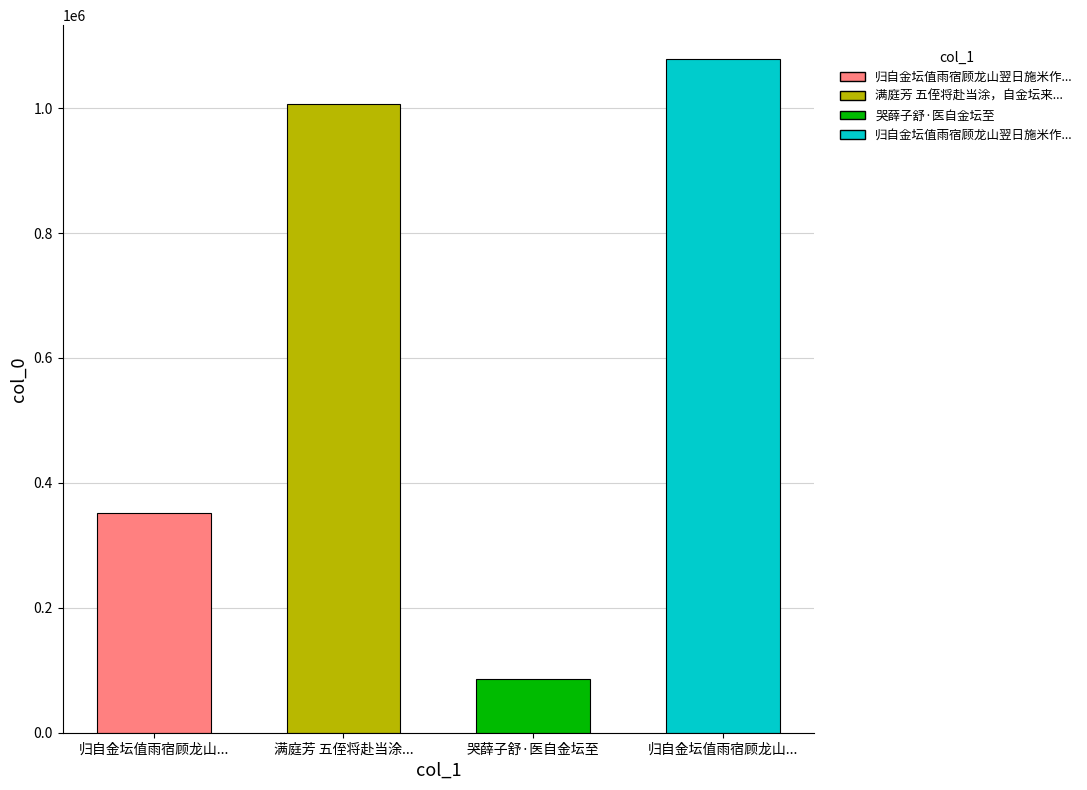

What is the difference between the second highest and minimum values?

920126